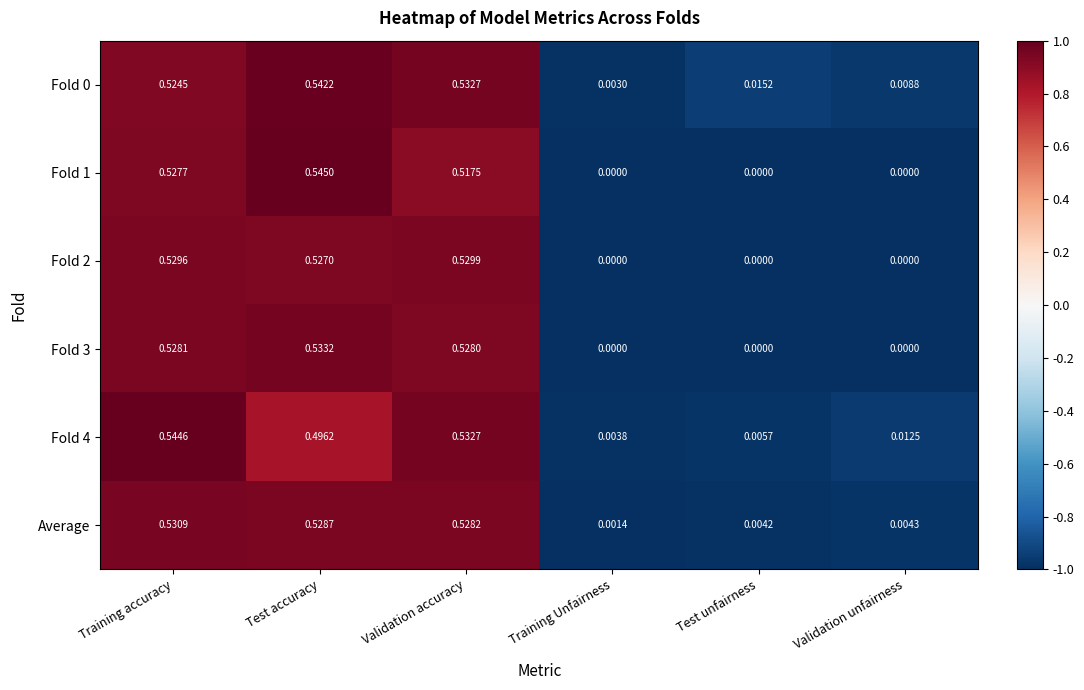

At which label is Average closest to 0?

Training Unfairness